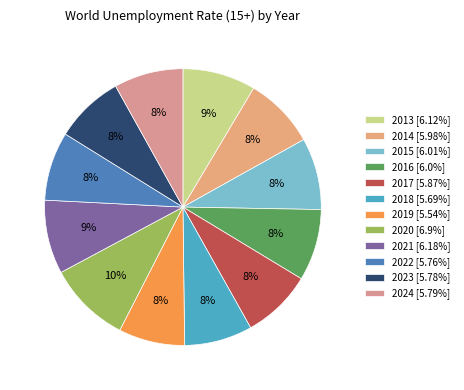

Which slice is the largest?

2020